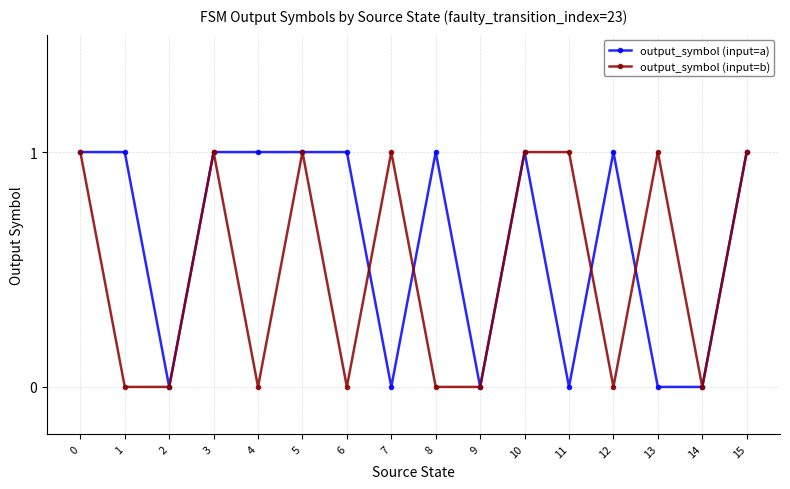

Is the value of output_symbol (input=b) at 14 greater than the value of output_symbol (input=a) at 6?

No